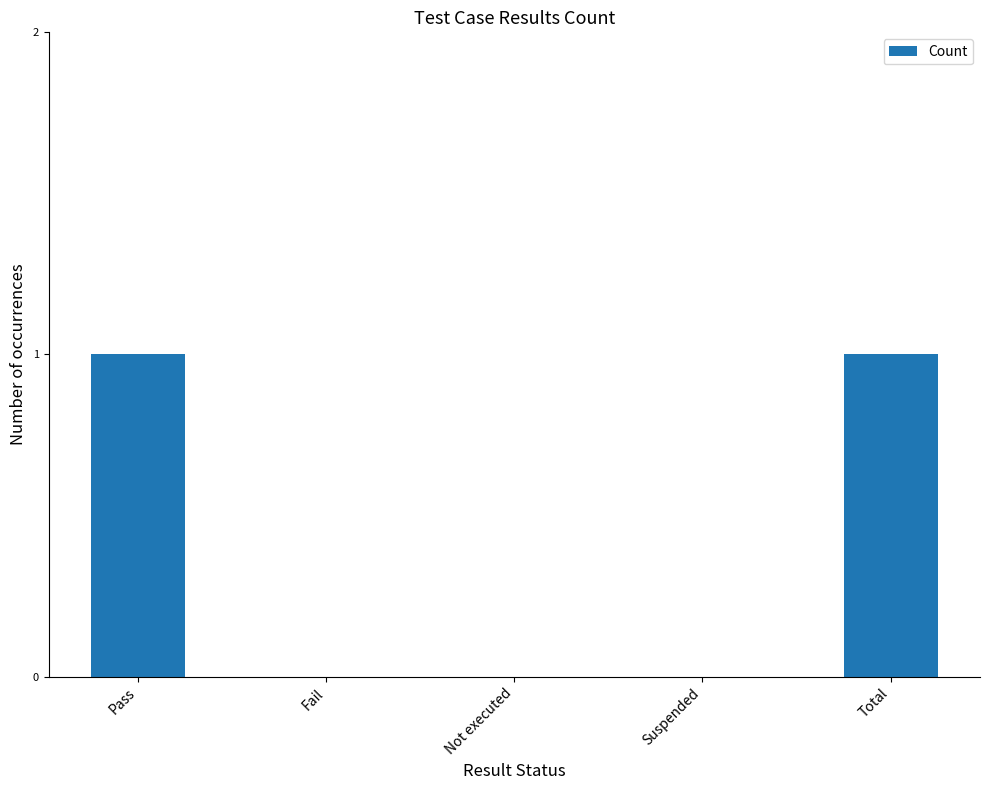

What is the maximum value shown in the chart?

1